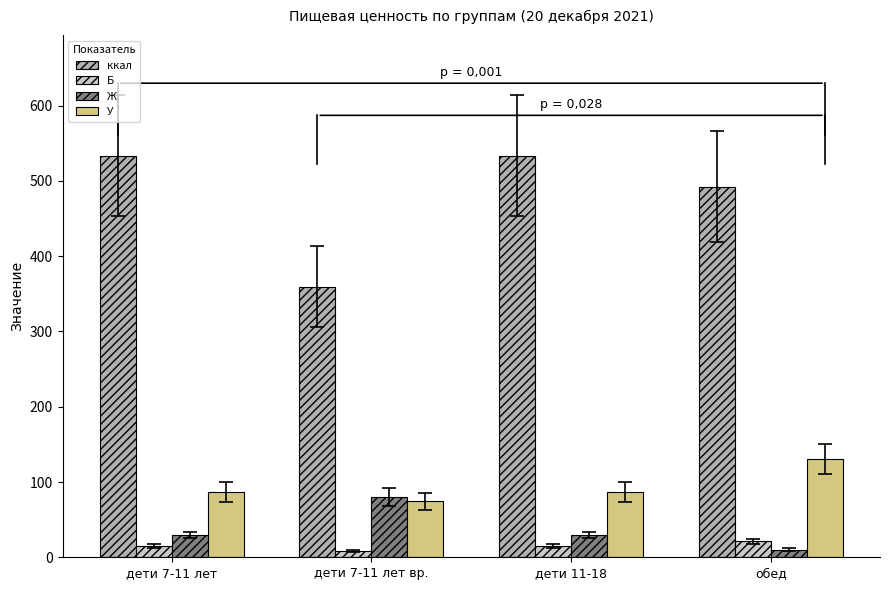

At which label does ккал first exceed 533?

дети 7-11 лет